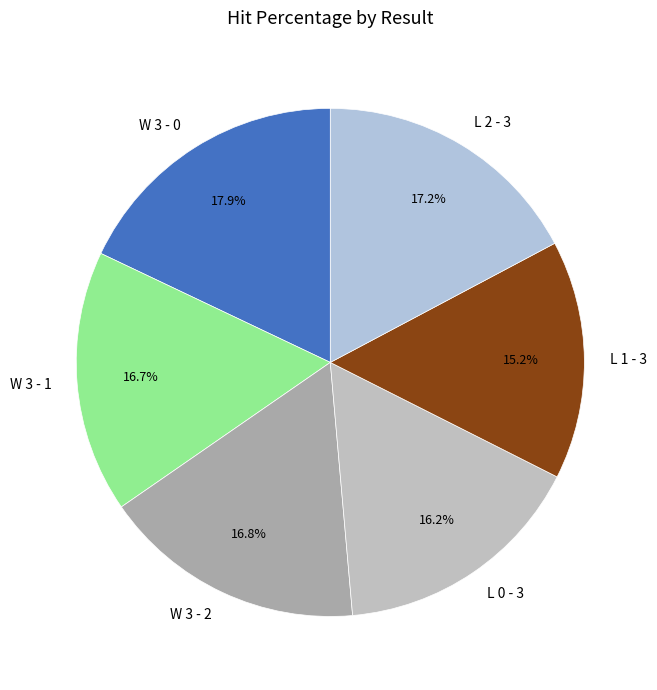

How many segments does this pie chart have?

6